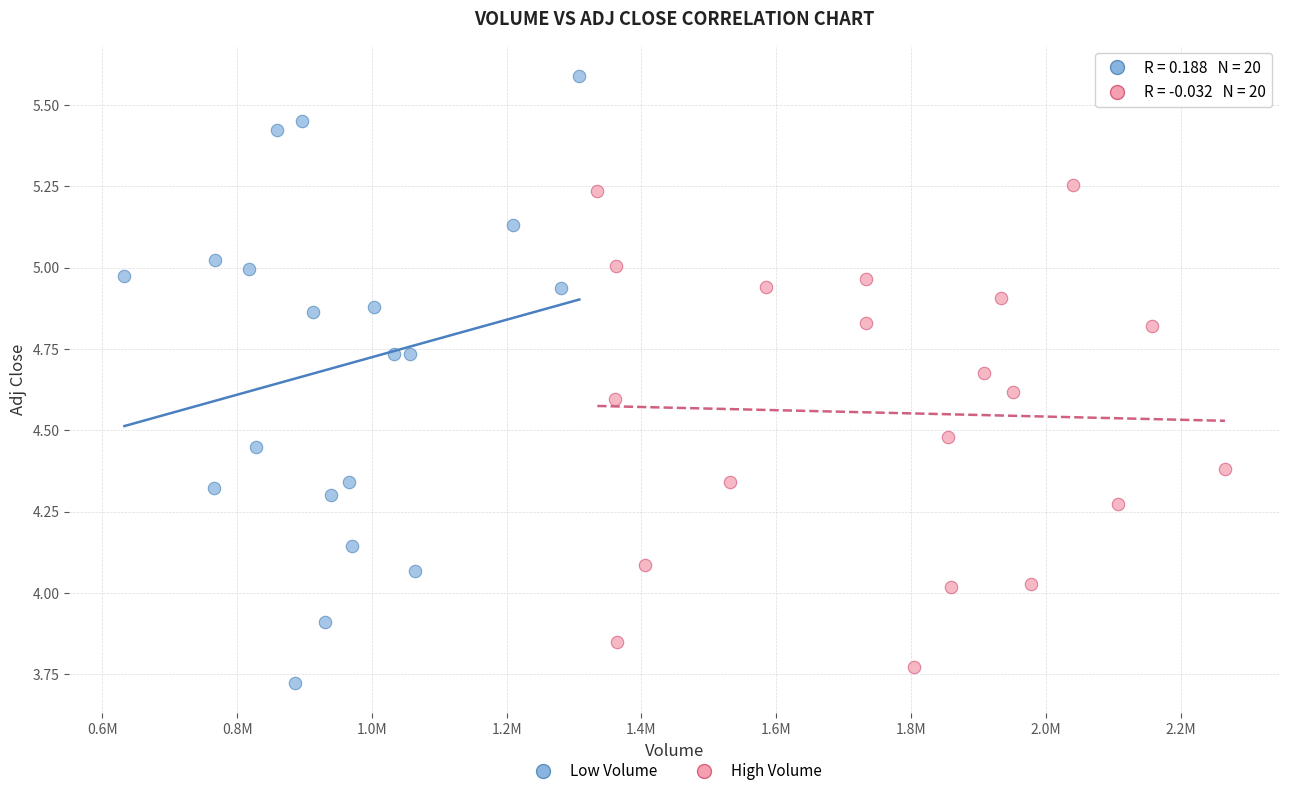

Which series has the widest spread of Y values?

Low Volume